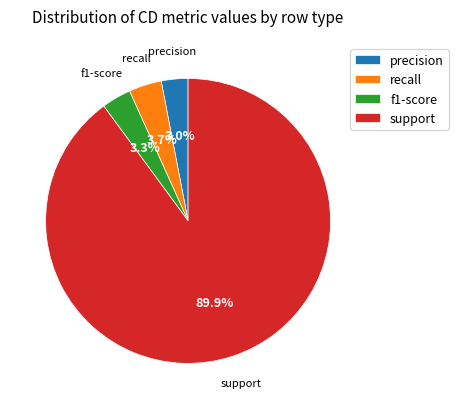

Combined, do support and precision account for over 50%?

Yes